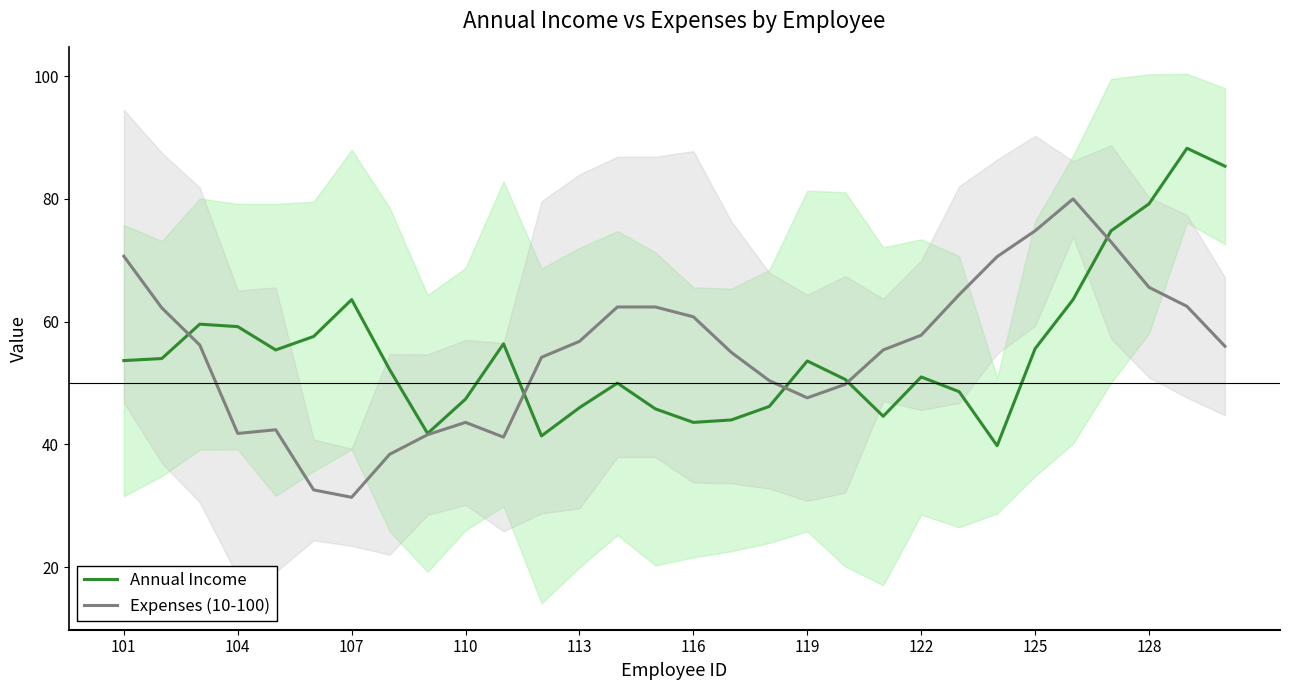

Is it true that Annual Income equals 63.6 at 107?

True